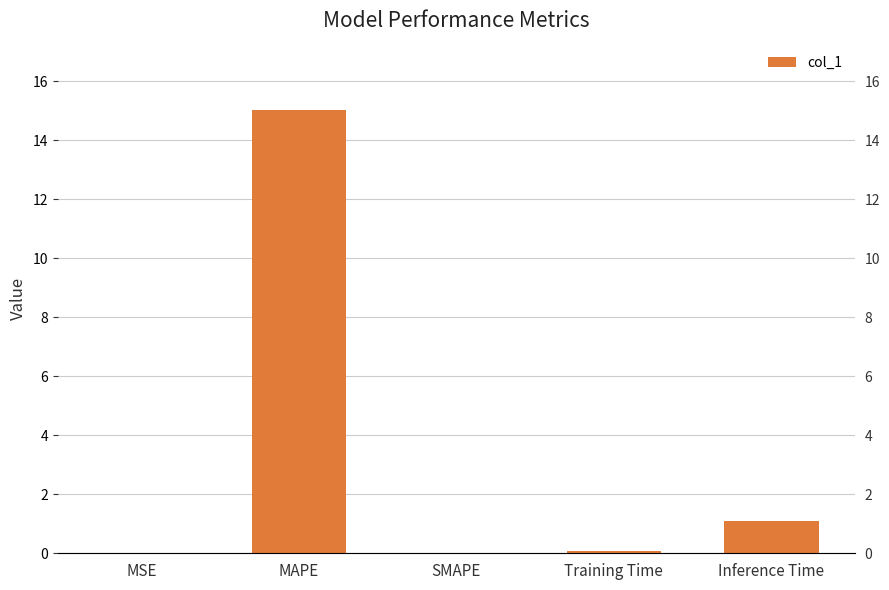

Reading left to right, list all the values displayed in this chart.

MSE=0.0	MAPE=15.0	SMAPE=0.0	Training Time=0.1	Inference Time=1.1